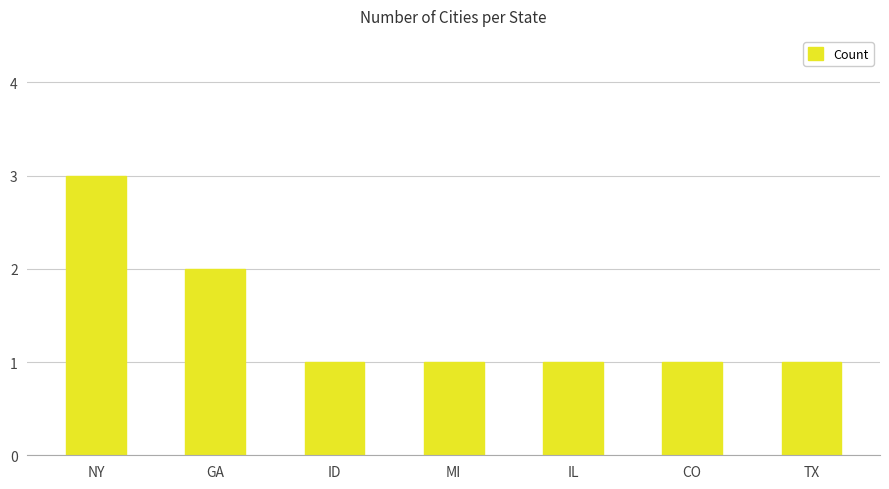

Is it true that the value at GA is 1?

False